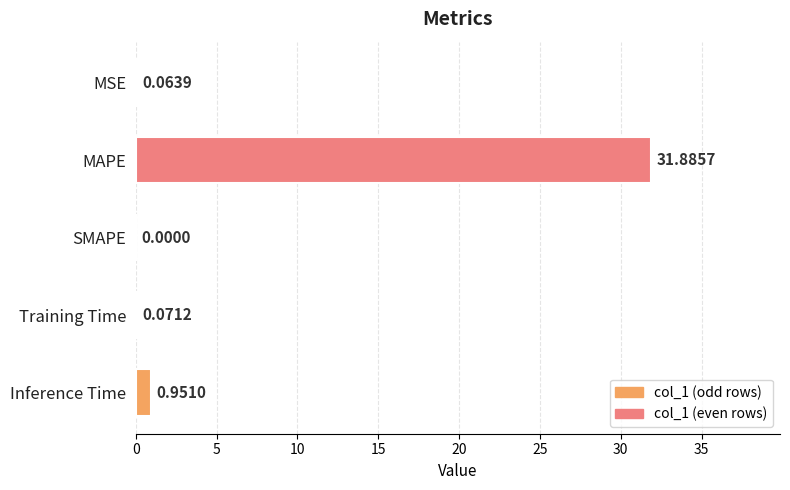

Where is the data nearest to the value 15?

Inference Time